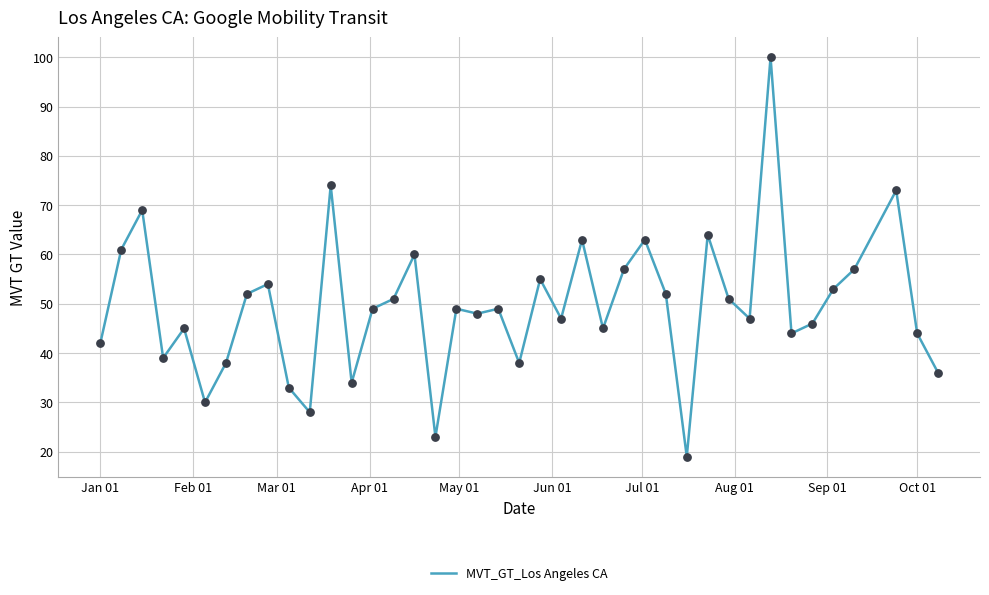

What is the smallest value displayed?

19